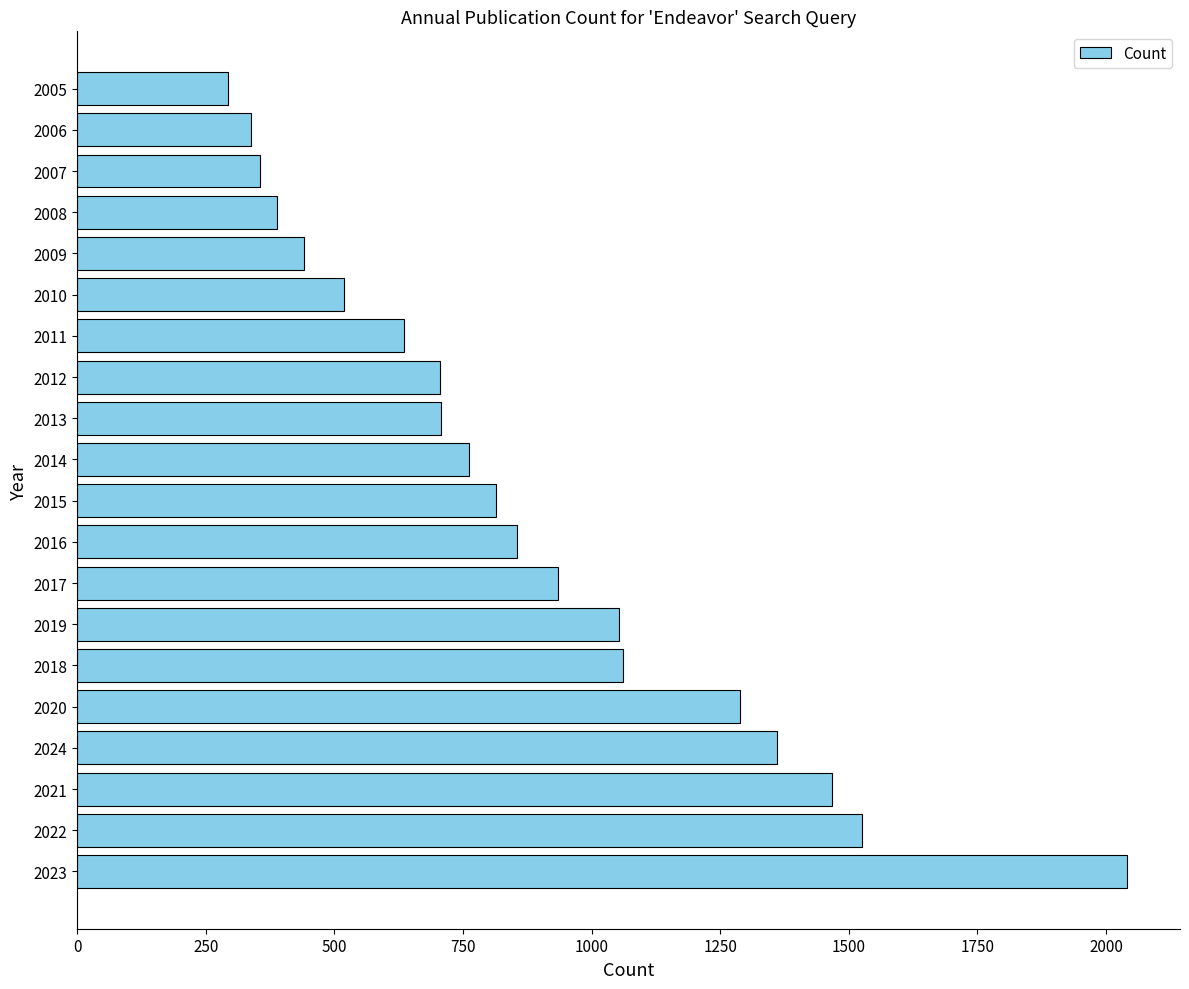

What is the ratio of the value at 2022 to the value at 2021?

1.0